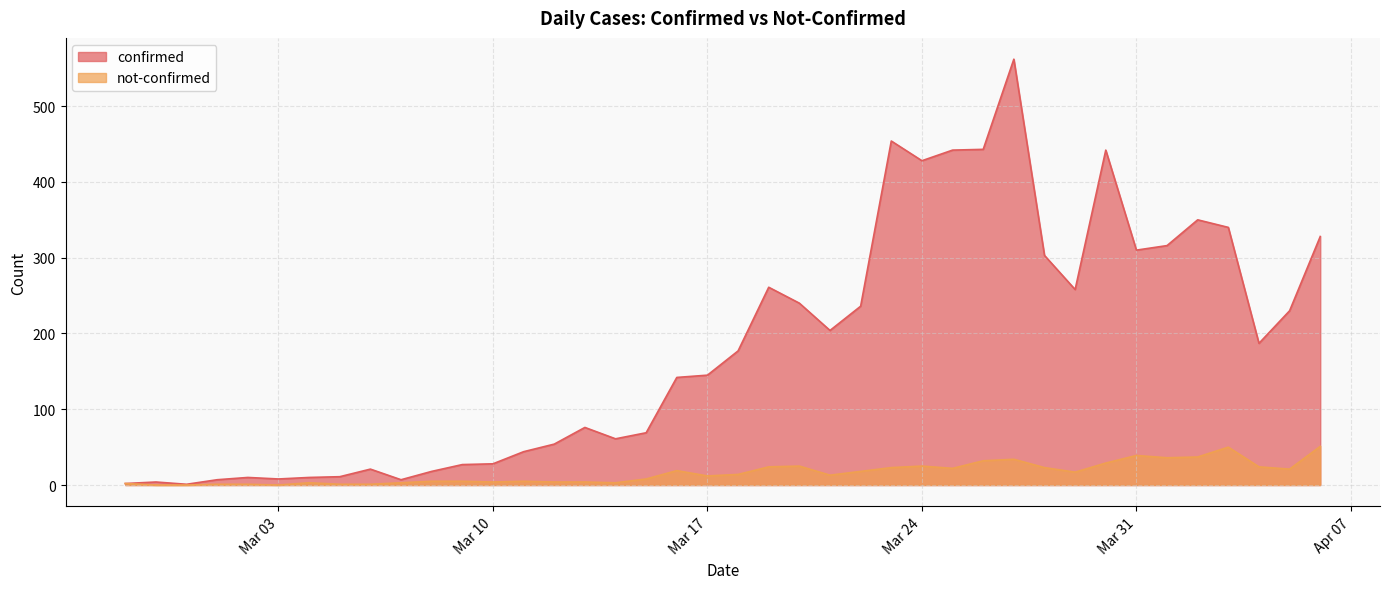

At which category does not-confirmed reach its first local peak?

2020-03-04